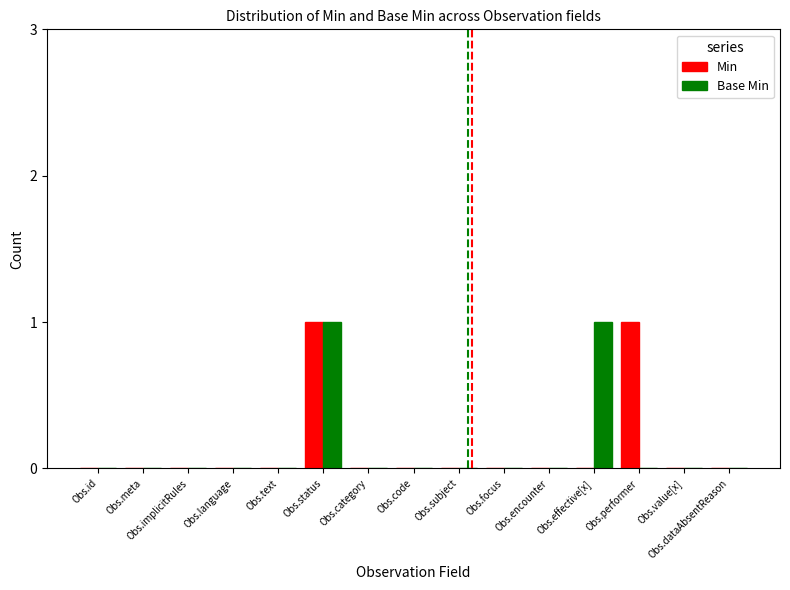

True or false: Min has a value of 0 at Obs.effective[x].

True